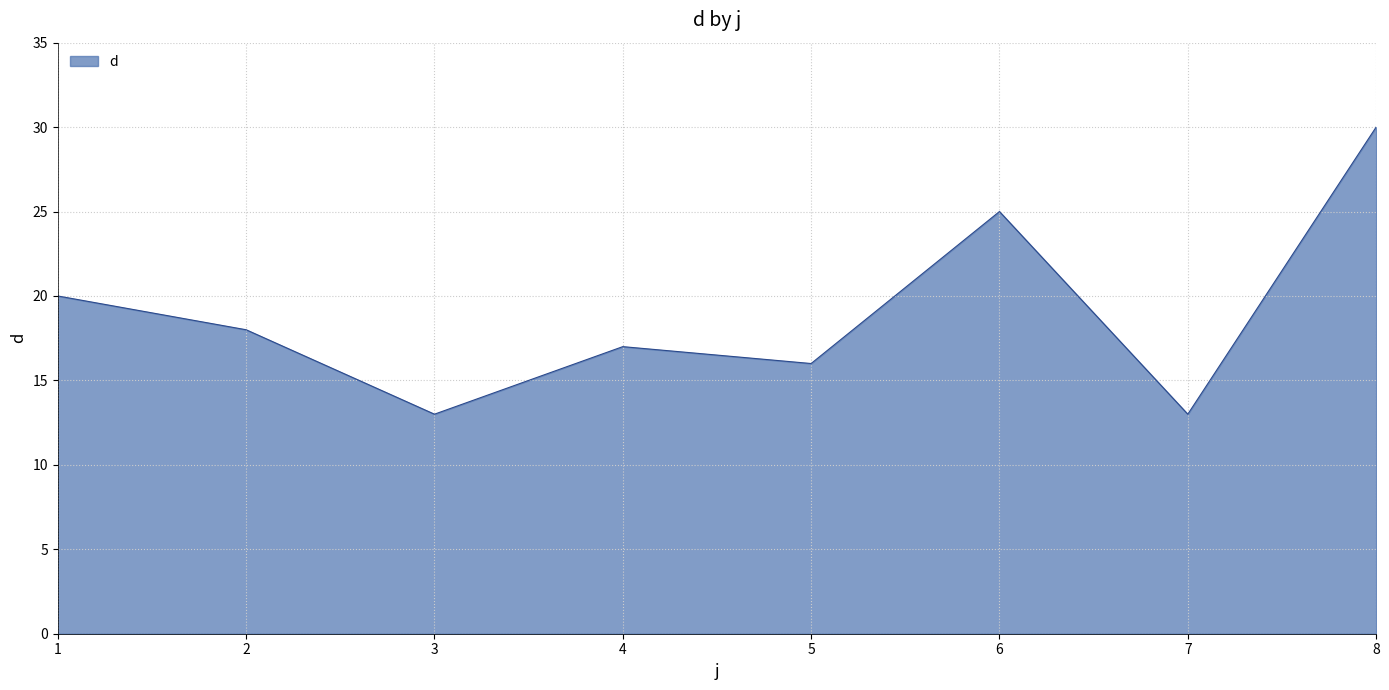

What is the maximum value shown in the chart?

30